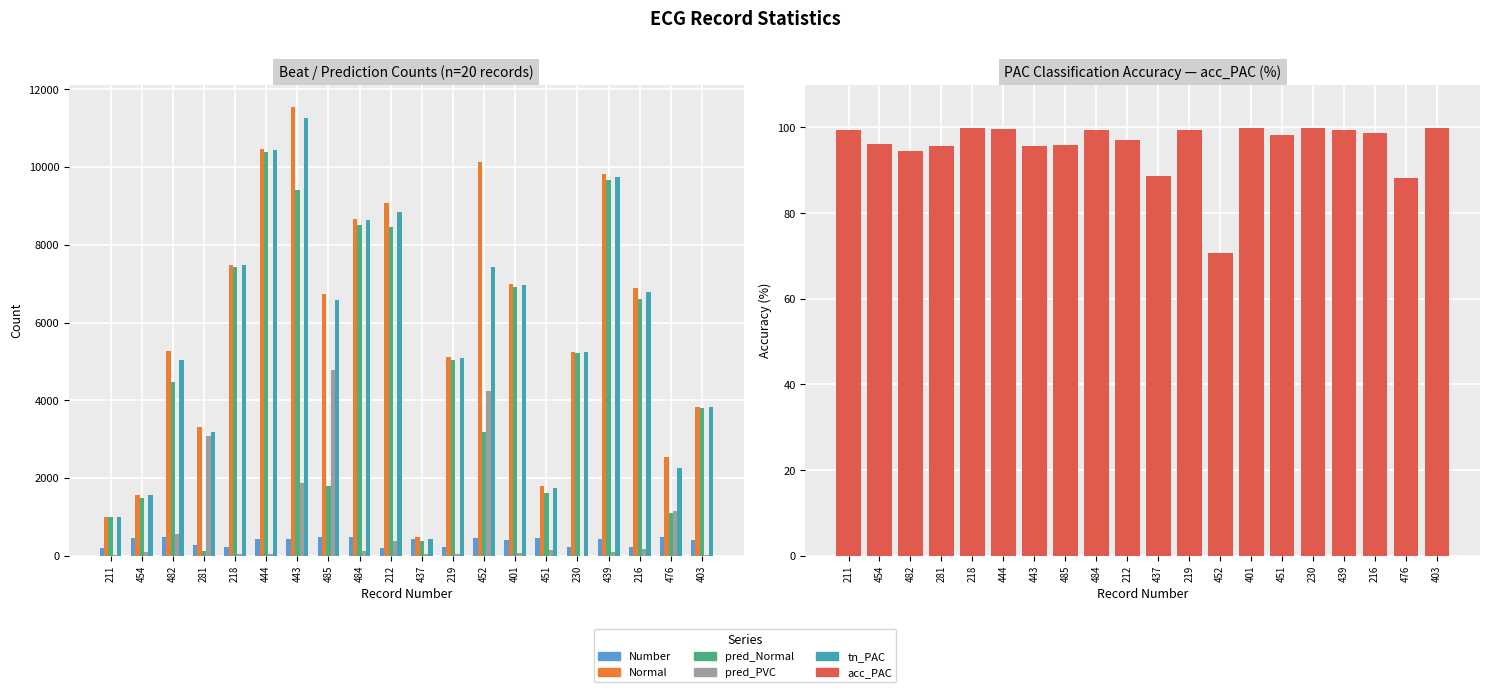

Is it true that pred_PVC equals 99.0 at 439?

True